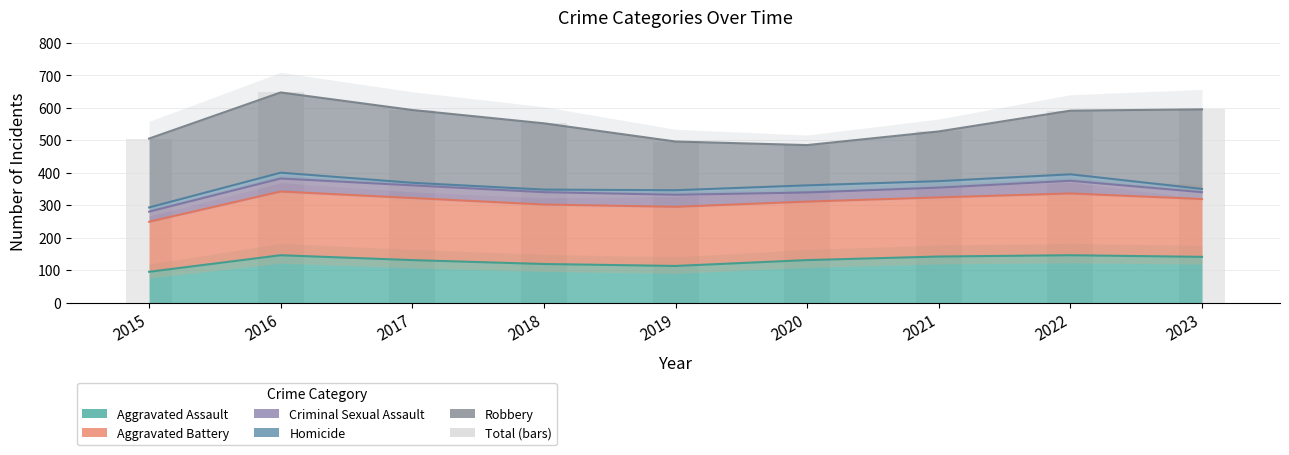

Are the bars grouped side by side (vs. stacked)?

No